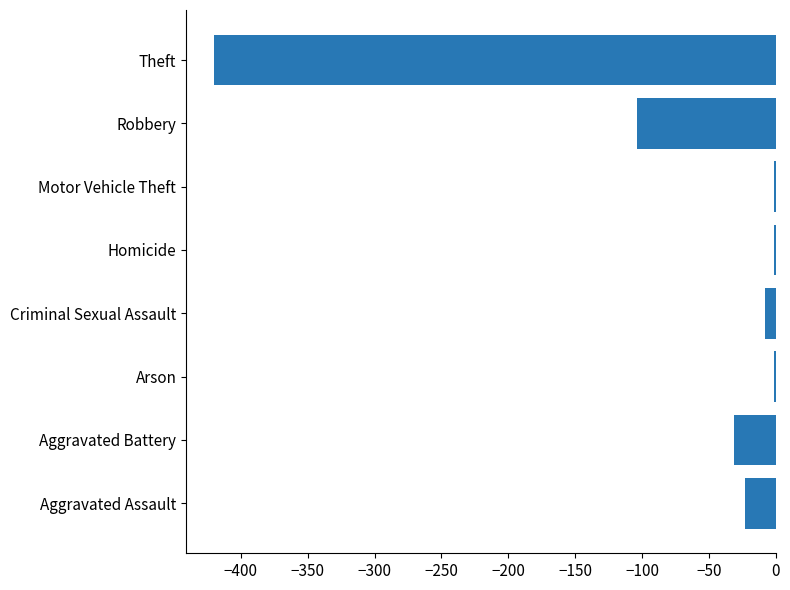

Which has a higher value, Robbery or Arson?

Arson